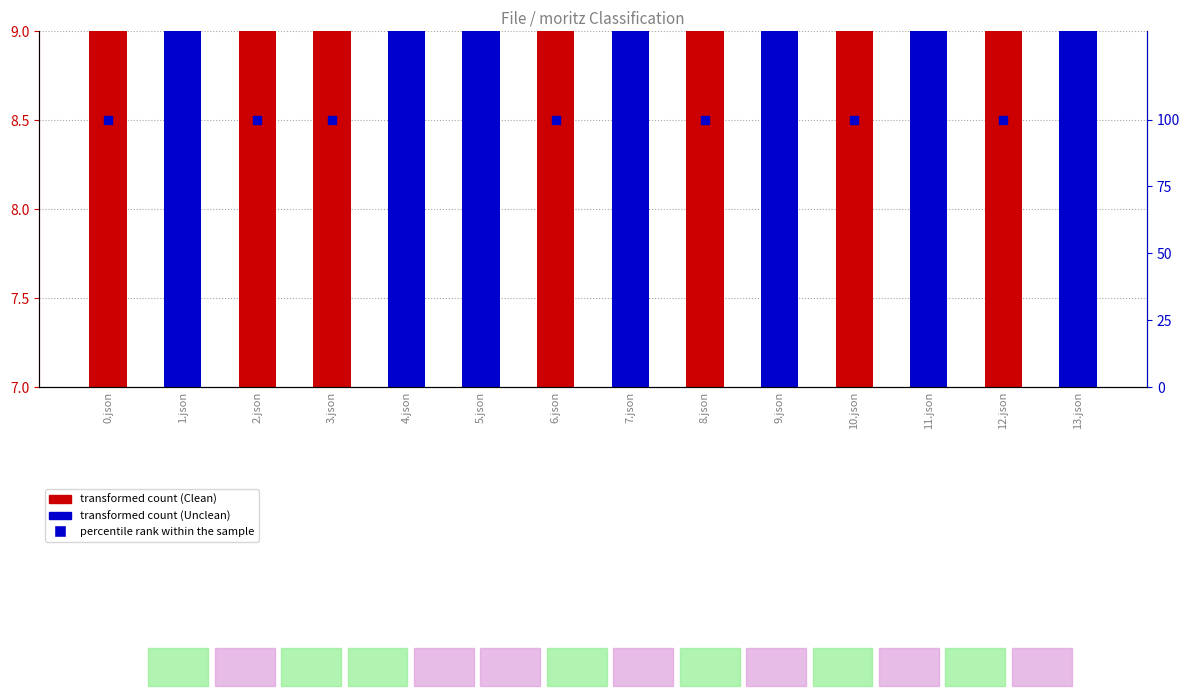

What are all the series names shown in the legend?

transformed count, percentile rank within the sample